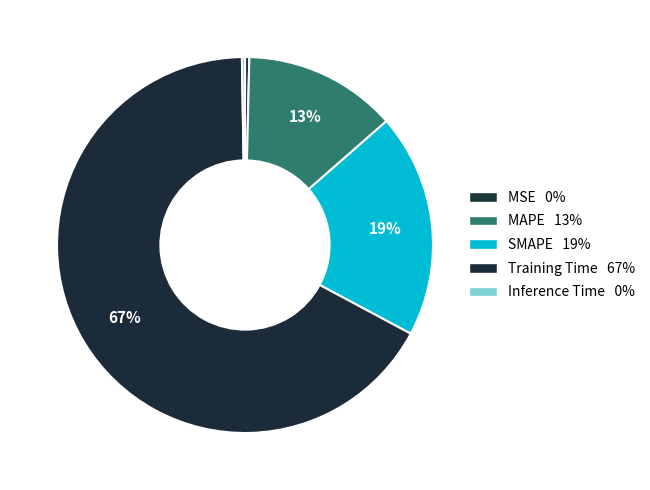

To the nearest percent, what is the difference between the largest and smallest slice percentages?

67%